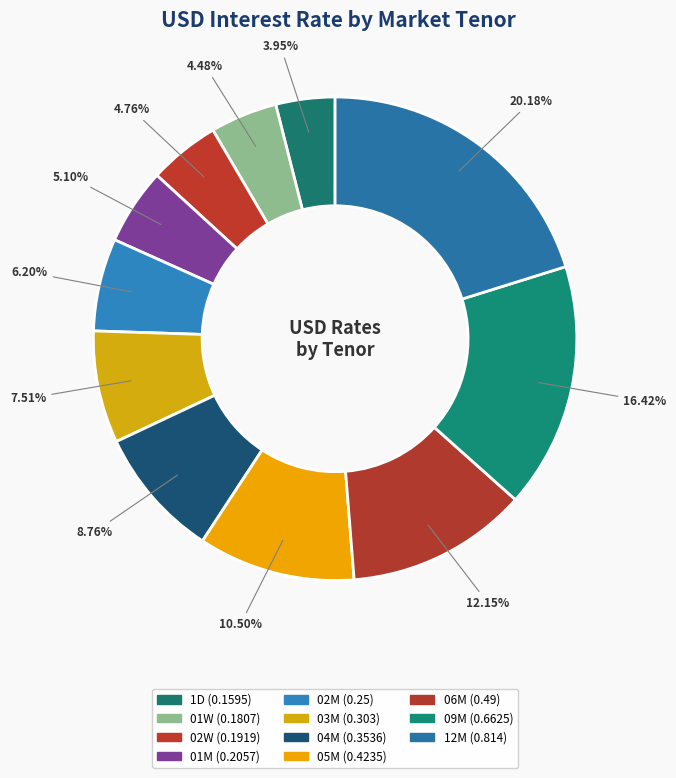

To the nearest percent, what is the difference between the largest and smallest slice percentages?

16%